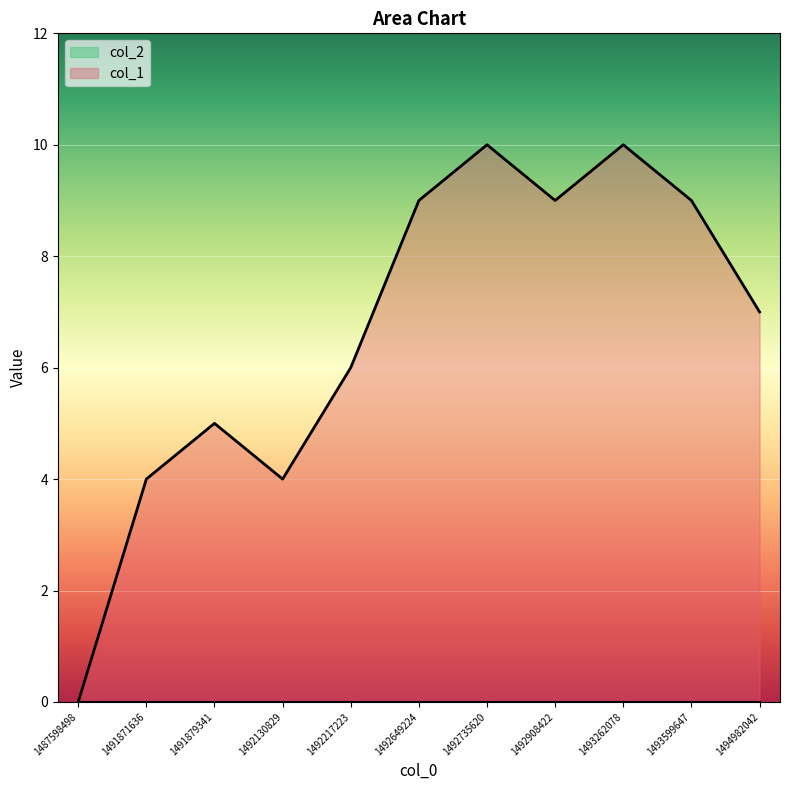

How many points are higher than both their immediate neighbors (excluding endpoints)?

3